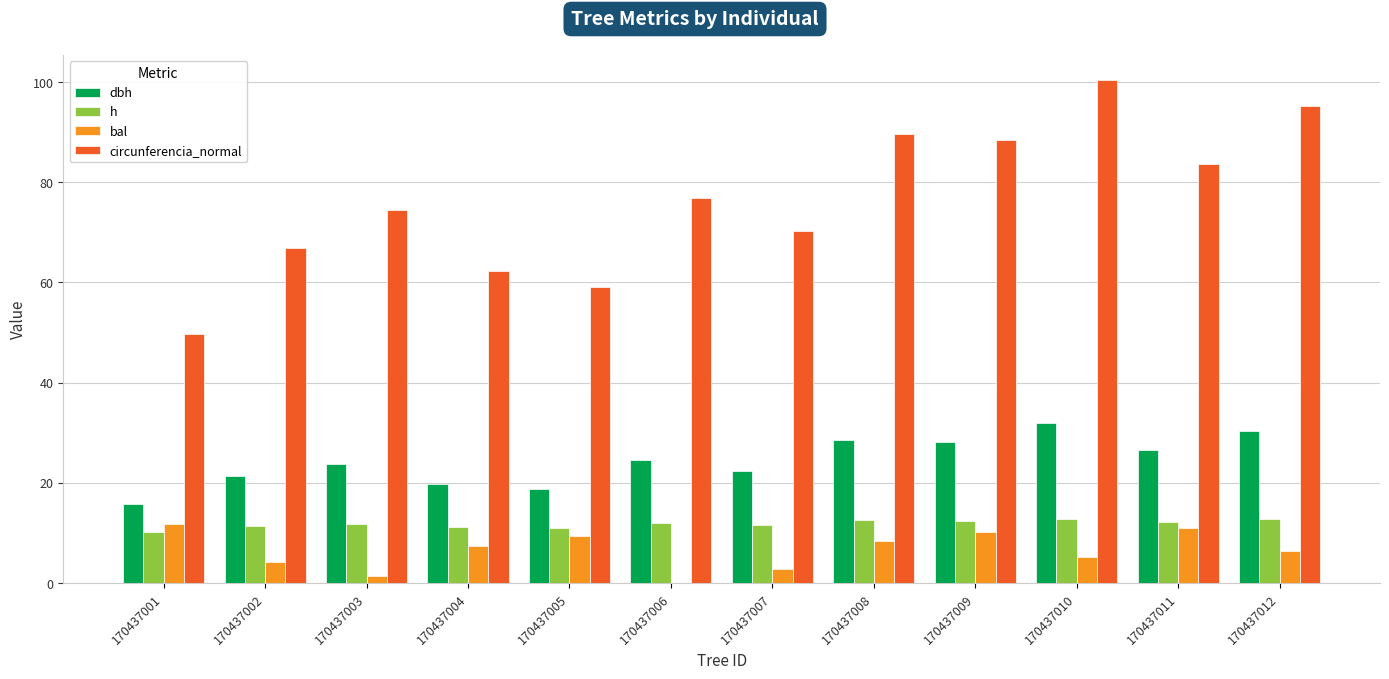

What is the sum of all dbh values?

291.9